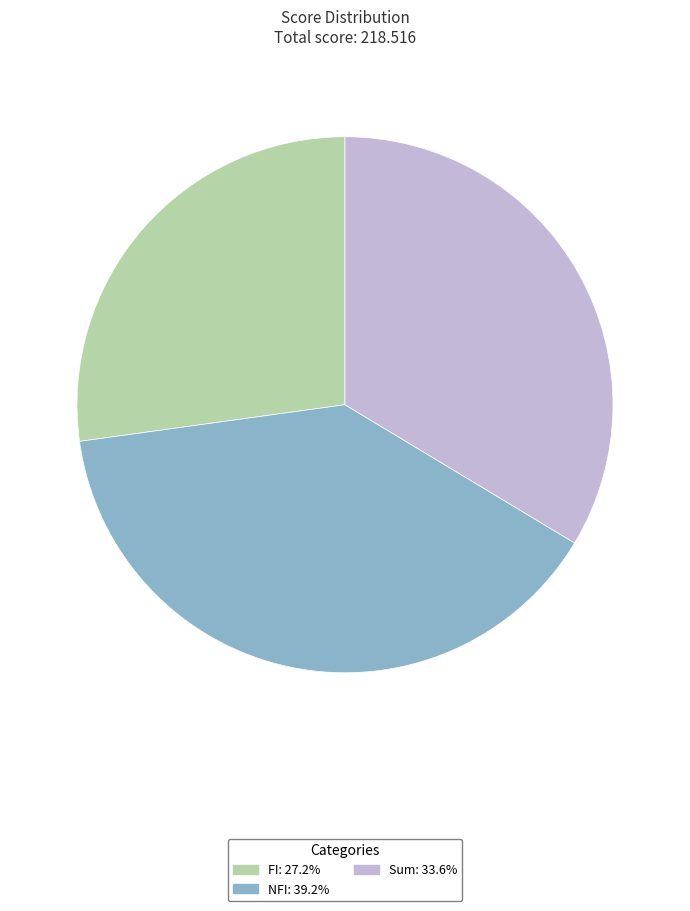

Does any single category account for the majority?

No